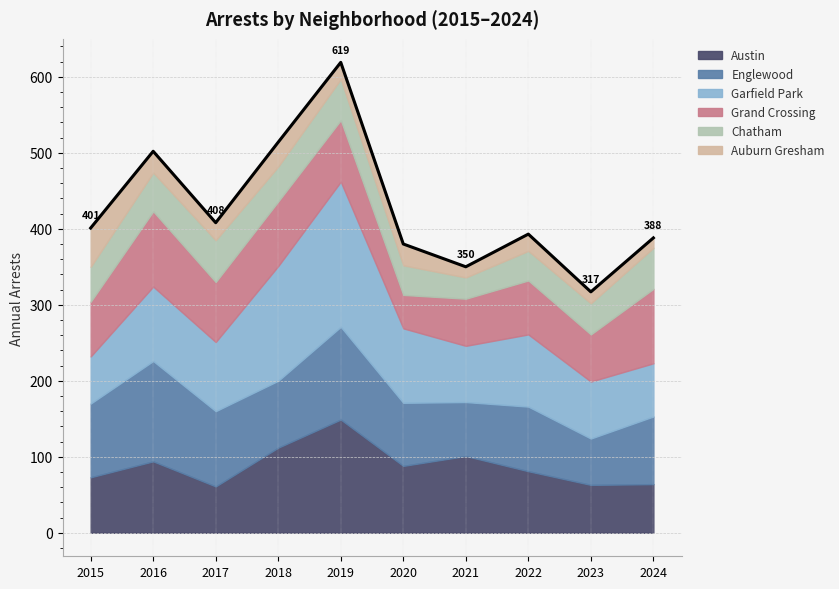

Which category has the highest value in the Chatham series?

2017